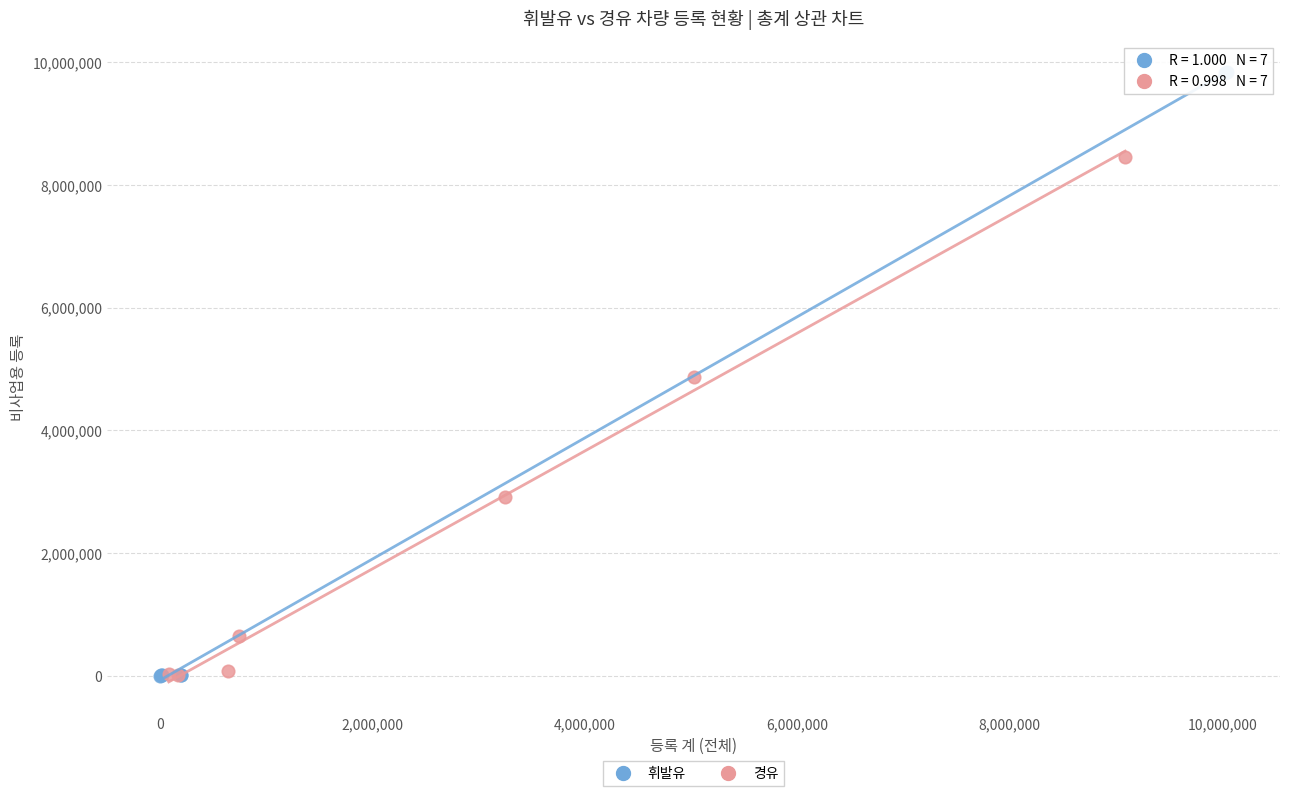

Which series has the widest spread of Y values?

휘발유